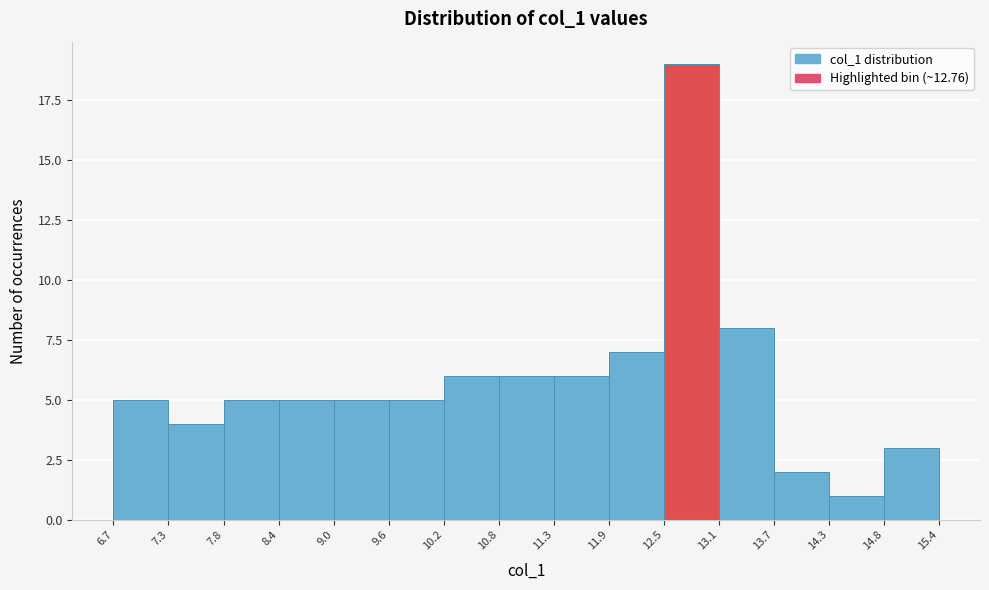

Which range on the x-axis has the tallest bar?

12.5 to 13.1